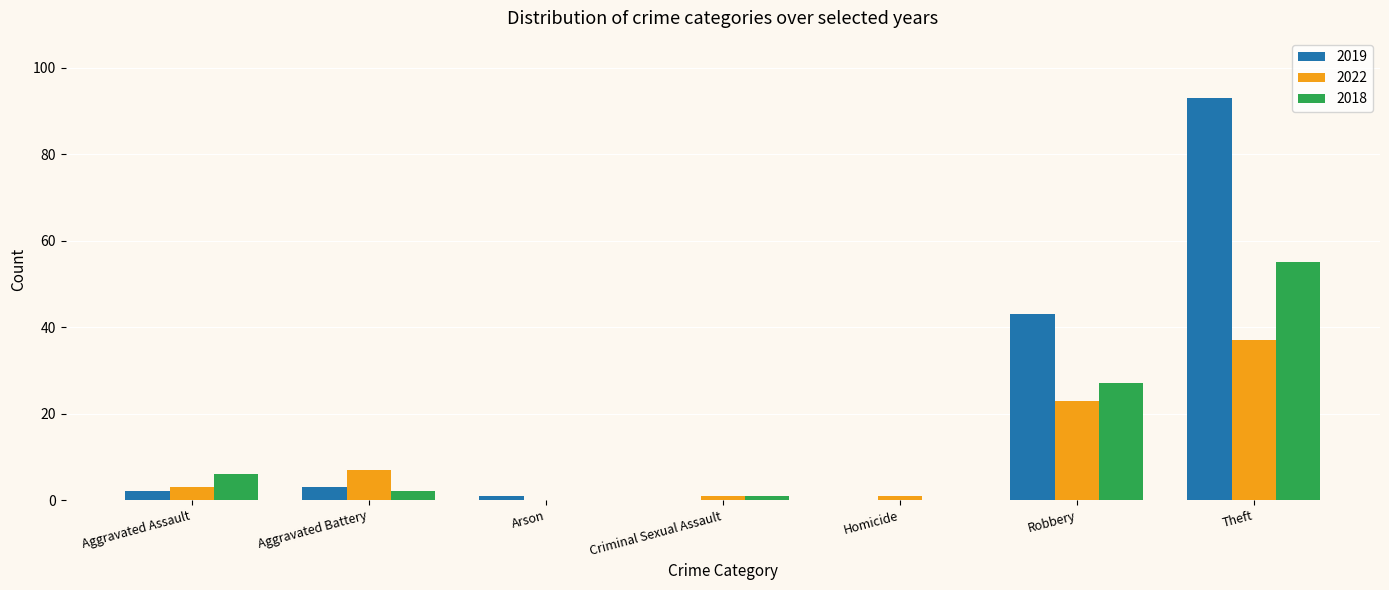

Are the bars grouped side by side (vs. stacked)?

Yes